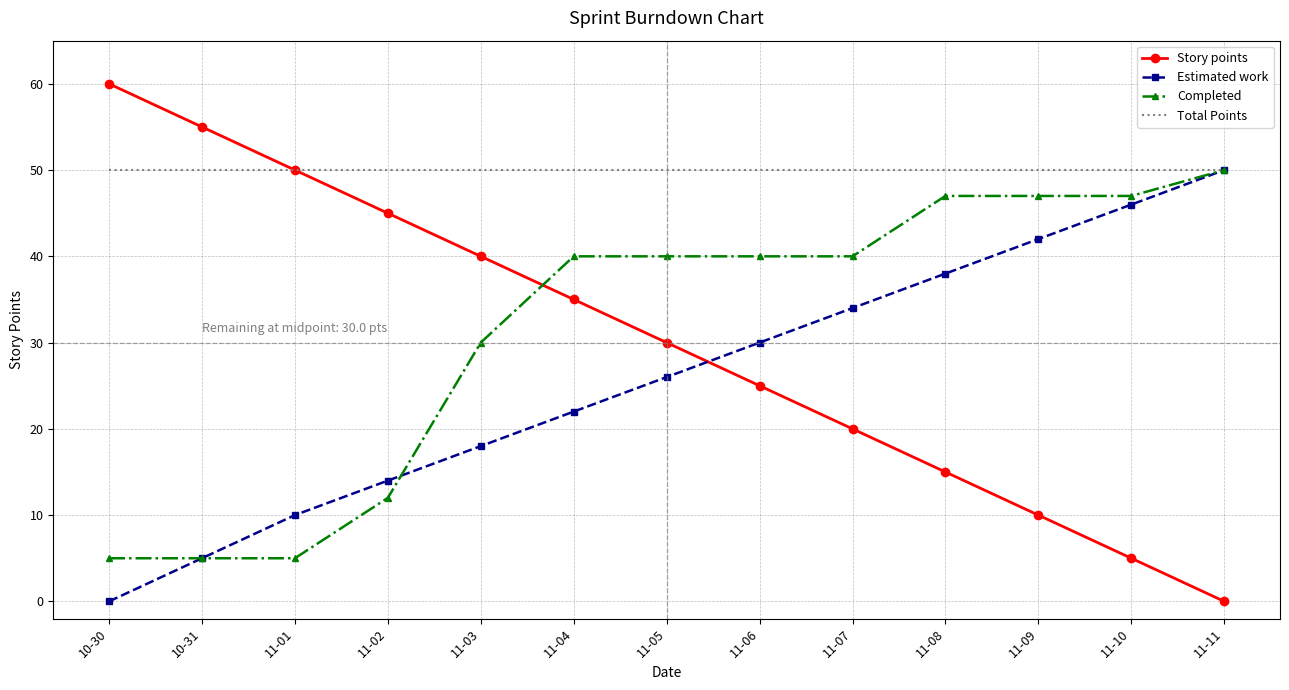

What is the spread (max minus min) of values at 10-30?

60